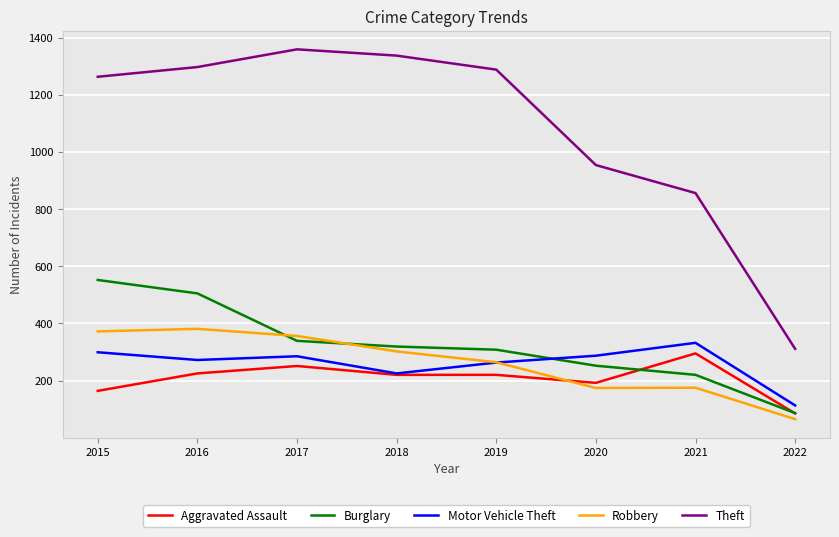

What is the total value across all series at 2017?

2590